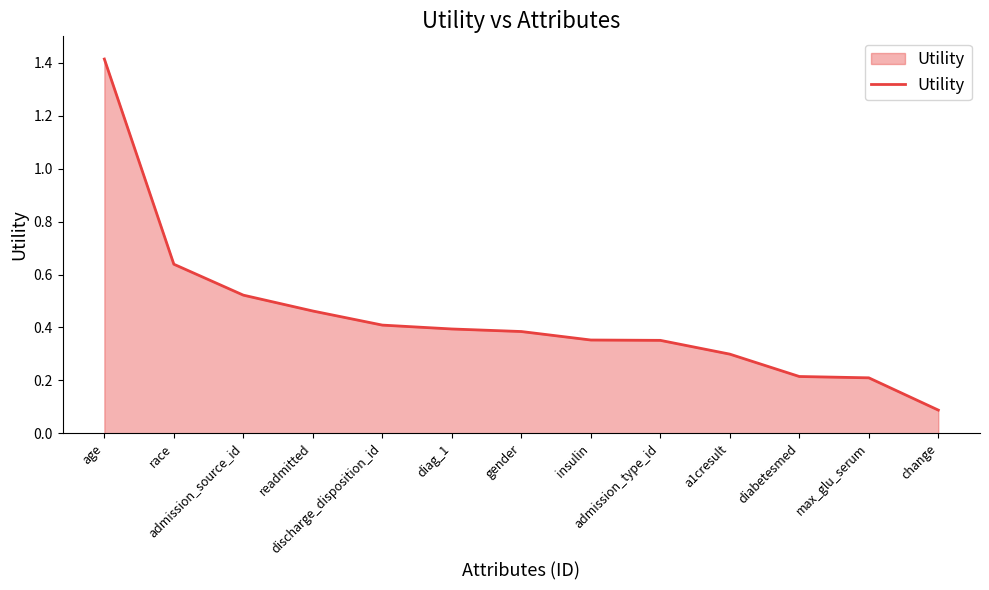

How many lines are shown in the chart?

1